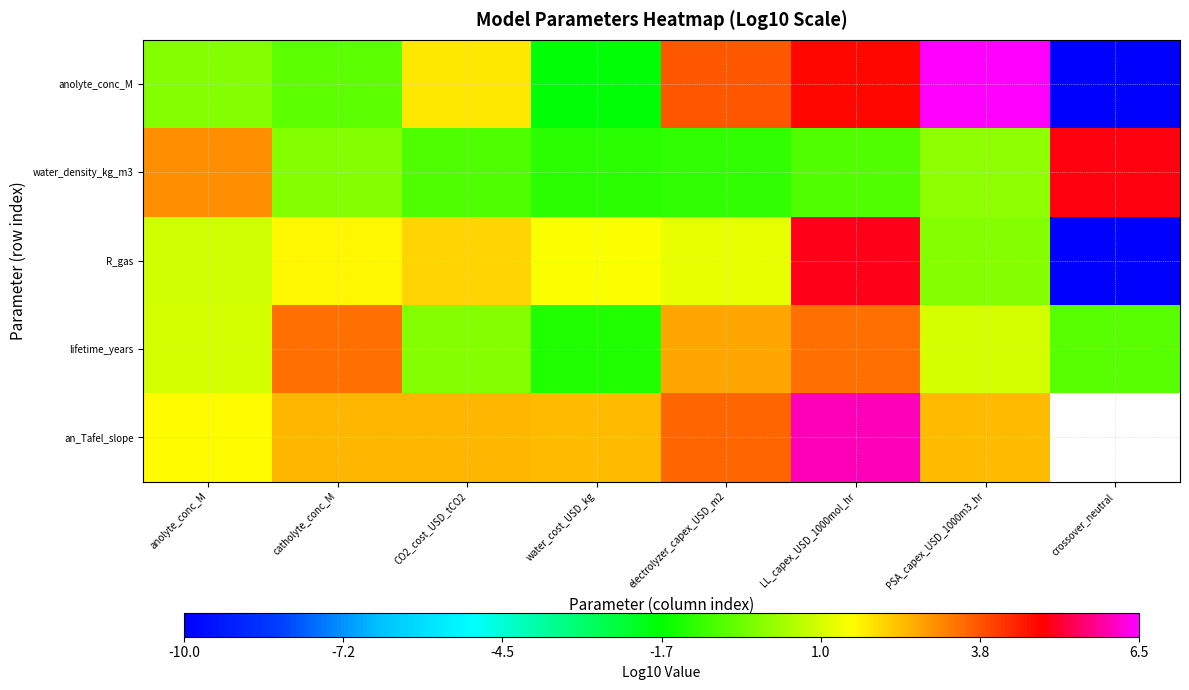

The value of anolyte_conc_M at water_cost_USD_kg is -1.8. True or false?

True